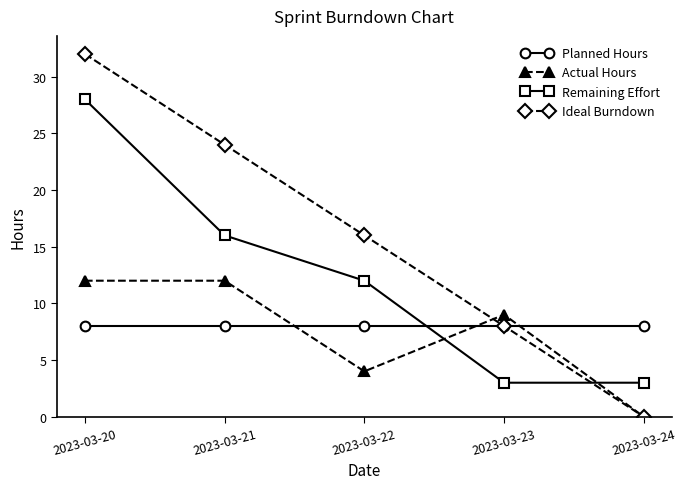

Reading left to right, what are all the values shown in this chart?

Planned Hours: 2023-03-20=8	2023-03-21=8	2023-03-22=8	2023-03-23=8	2023-03-24=8
Actual Hours: 2023-03-20=12	2023-03-21=12	2023-03-22=4	2023-03-23=9	2023-03-24=0
Remaining Effort: 2023-03-20=28	2023-03-21=16	2023-03-22=12	2023-03-23=3	2023-03-24=3
Ideal Burndown: 2023-03-20=32	2023-03-21=24	2023-03-22=16	2023-03-23=8	2023-03-24=0